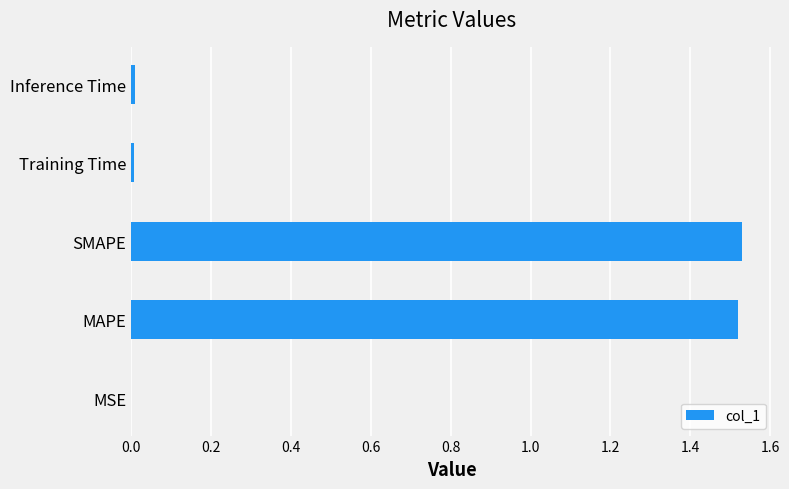

The value at MSE is 0.0. True or false?

True